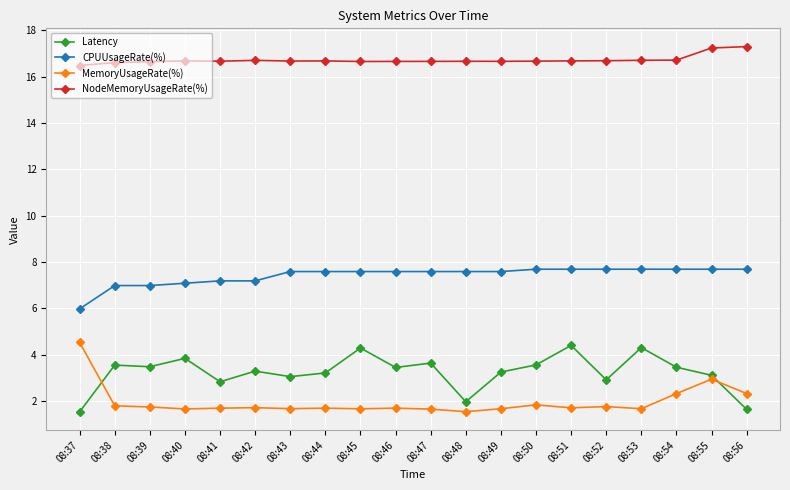

What is the total value across all series at 08:51?

30.5